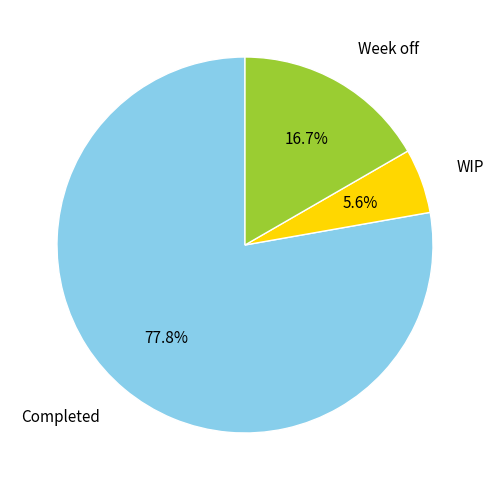

Do Week off and Completed together represent more than half of the pie?

Yes